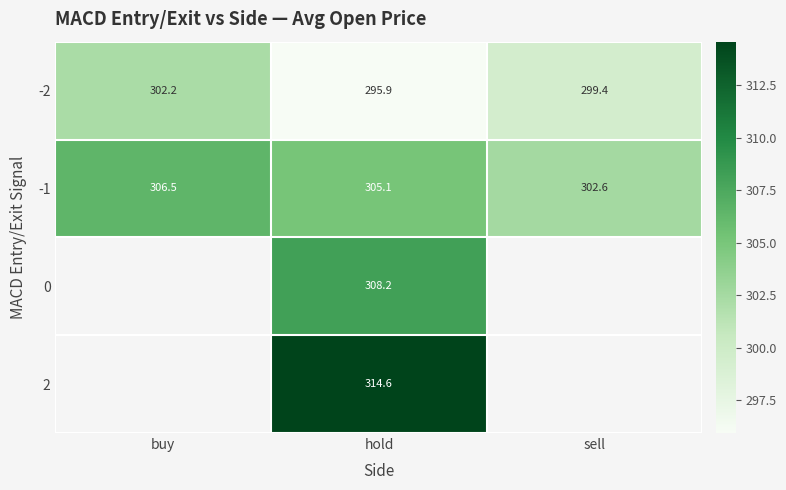

How many values in the -2 series exceed 299?

2